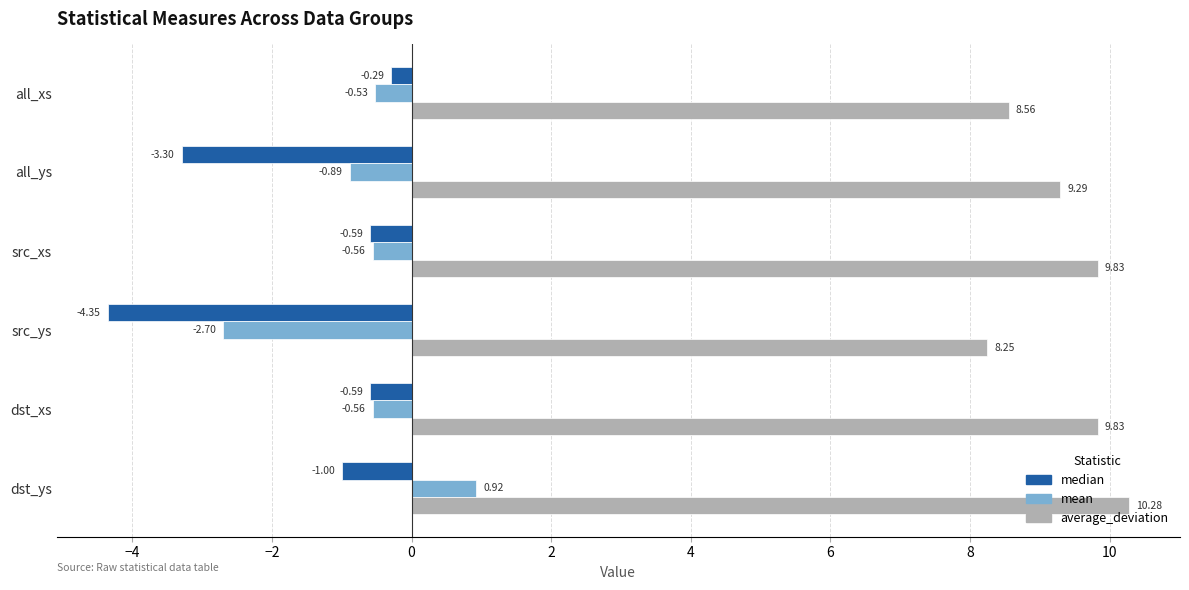

At which category is the sum across all series the highest?

dst_ys